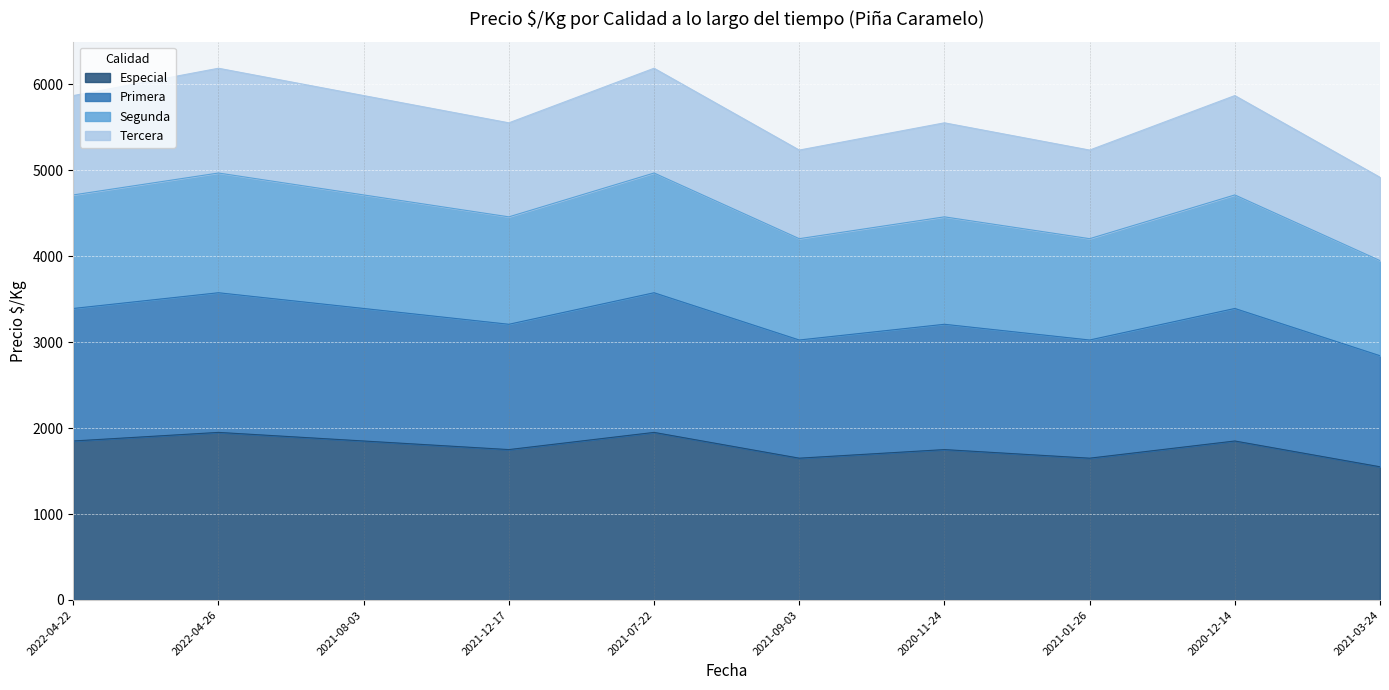

What is the highest value of the Especial series?

1950